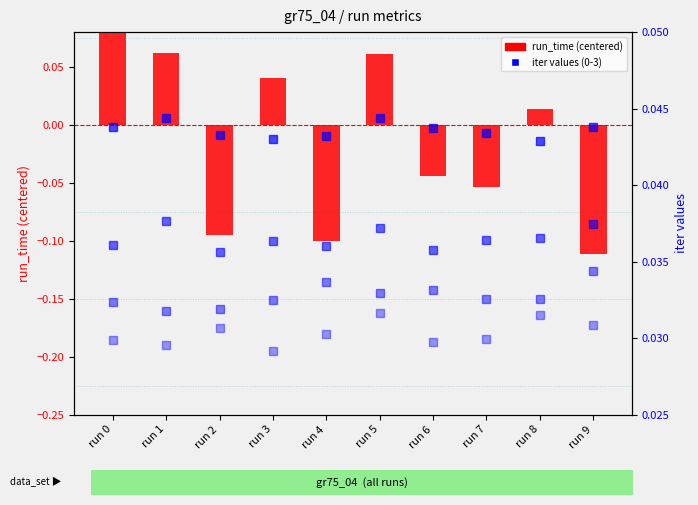

Count the number of categories in the chart.

10